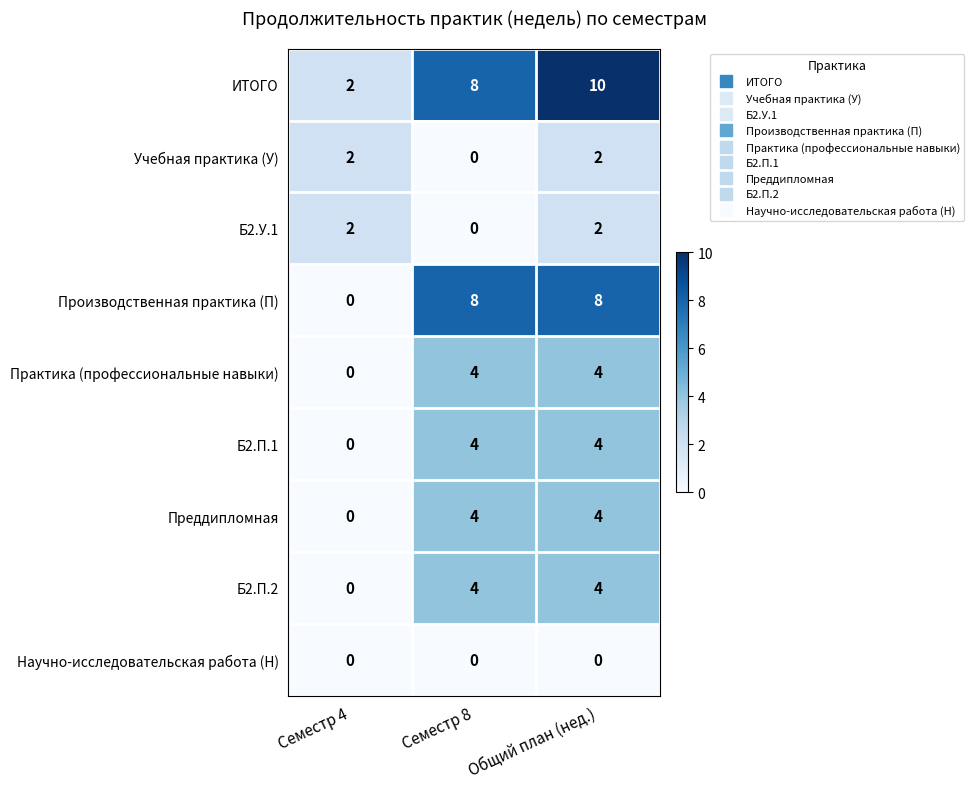

What is the maximum value shown in the chart?

10